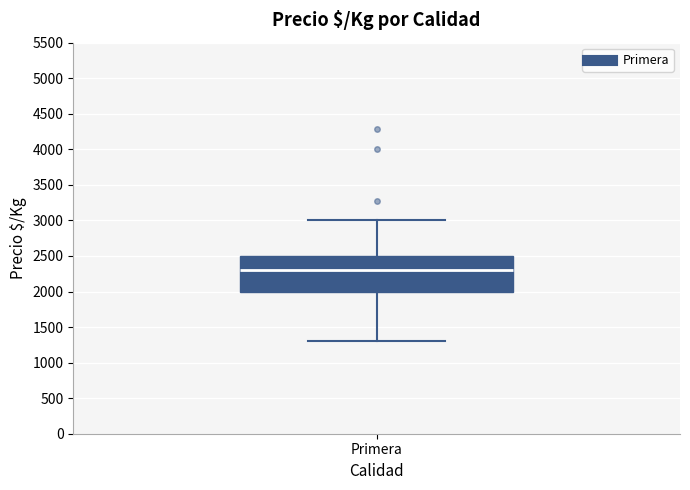

Where is the lower edge of the box for Primera on the y-axis? The values are not printed on the chart, so give them approximately, as read against the axis.

2000